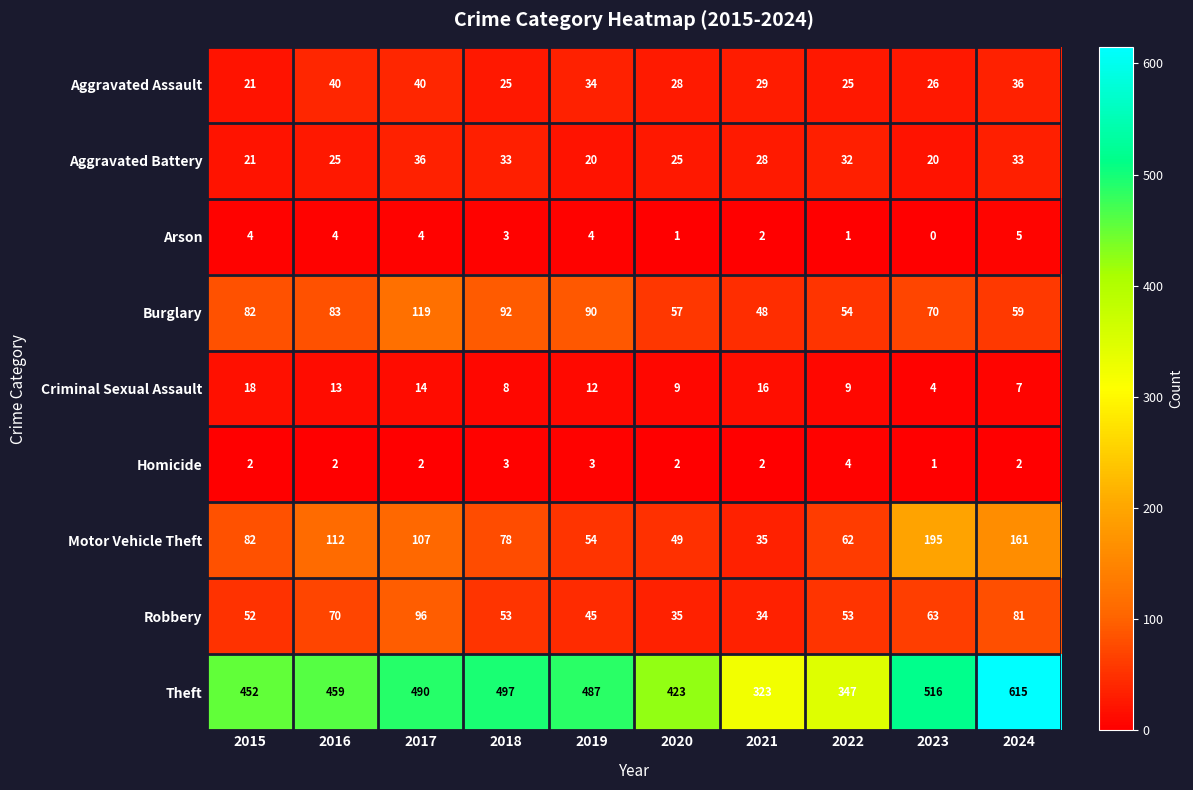

What is the sum of the Motor Vehicle Theft values at 2024 and 2021?

196